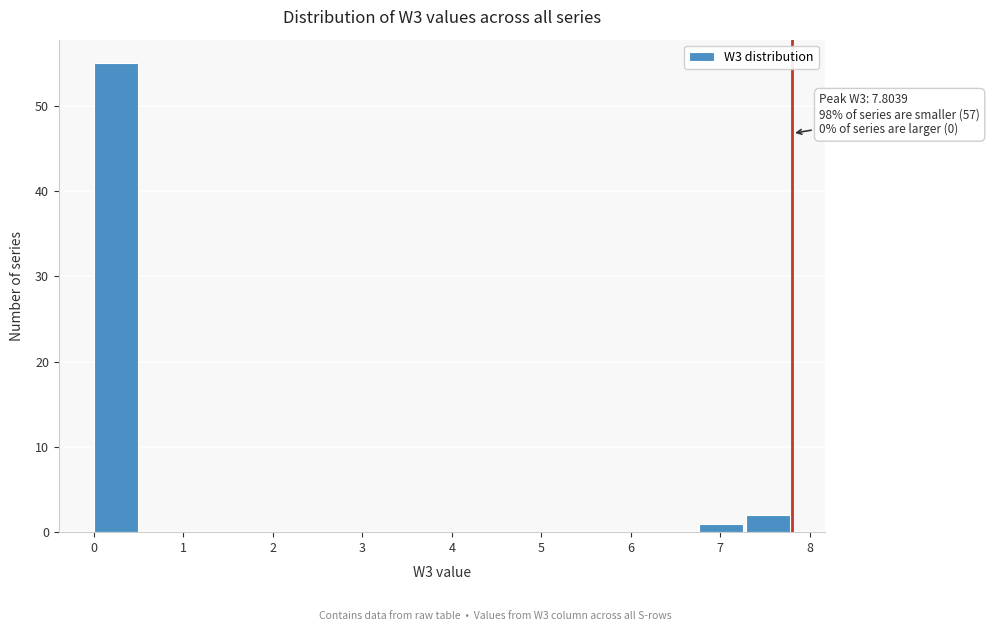

Over which range of the x-axis is the bar tallest?

0.0 to 0.5